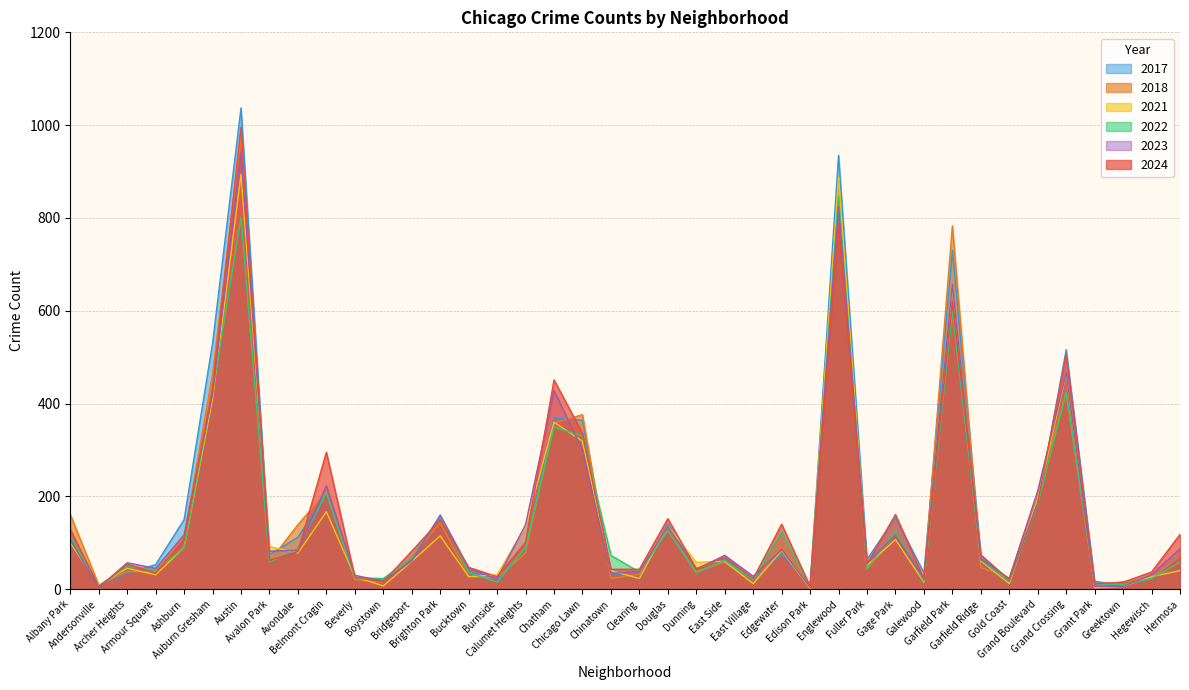

What is the difference between the highest and lowest values at Hegewisch?

14